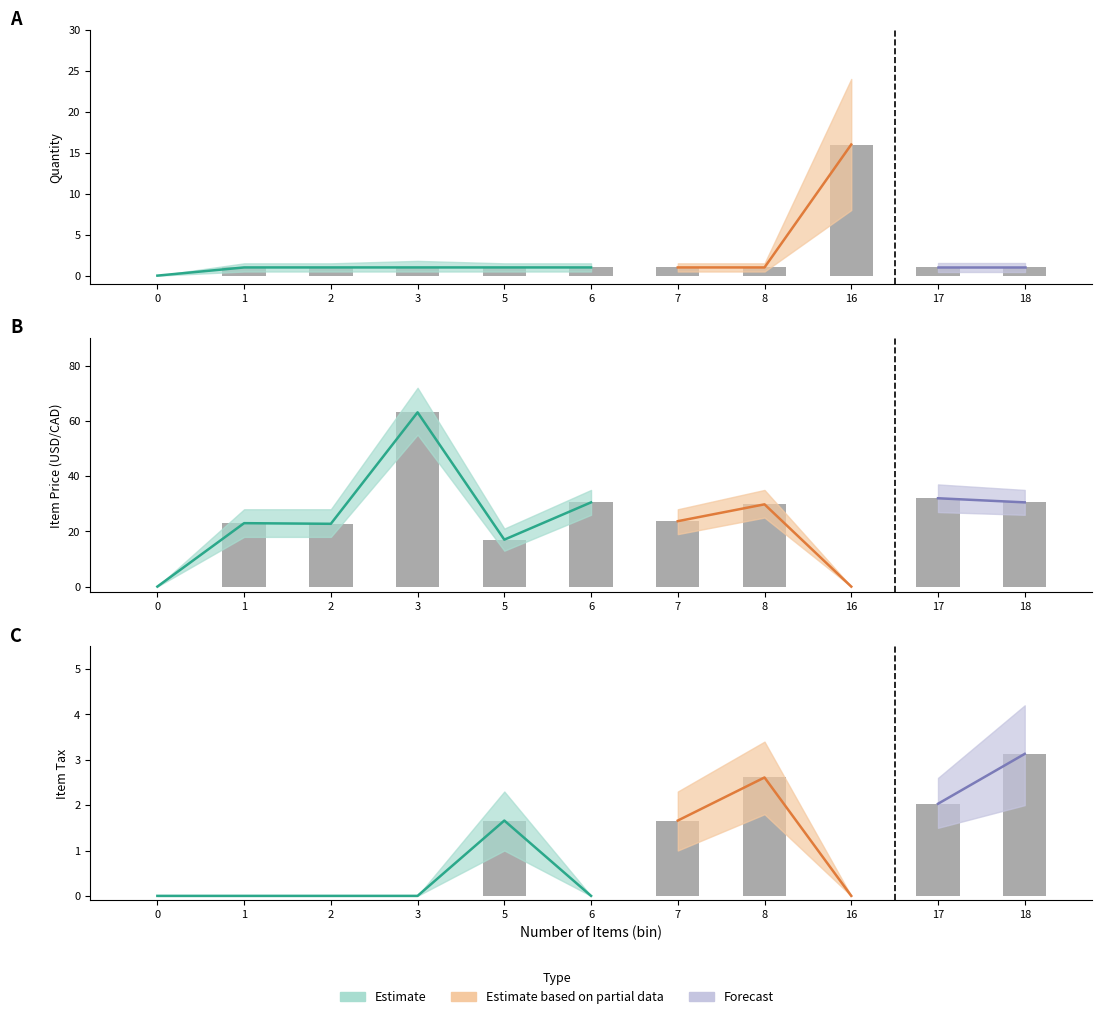

At which category is the sum across all series the highest?

3